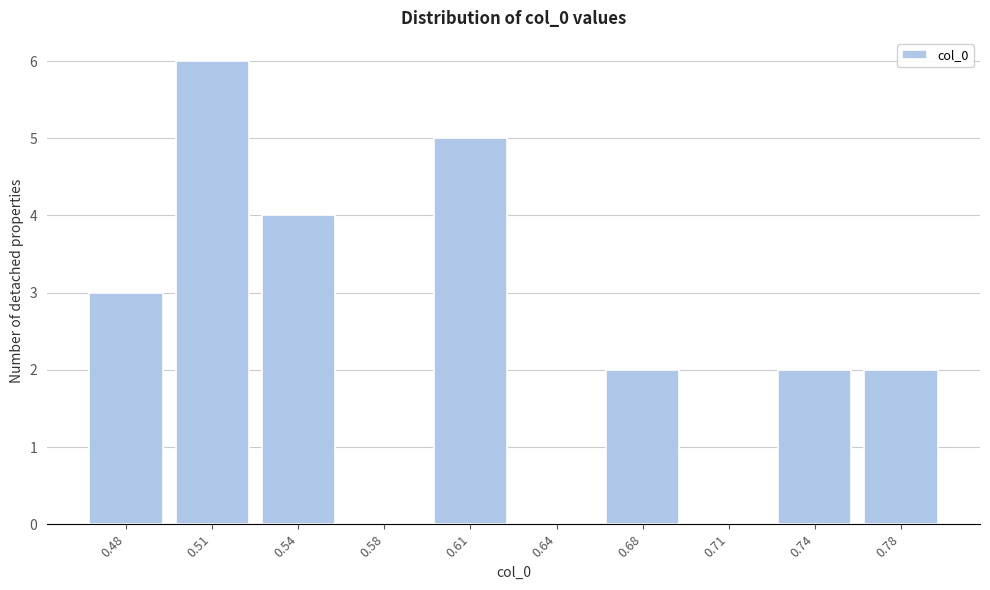

Reading right to left, what are all the values shown in this chart?

0.78=2	0.74=2	0.71=0	0.68=2	0.64=0	0.61=5	0.58=0	0.54=4	0.51=6	0.48=3